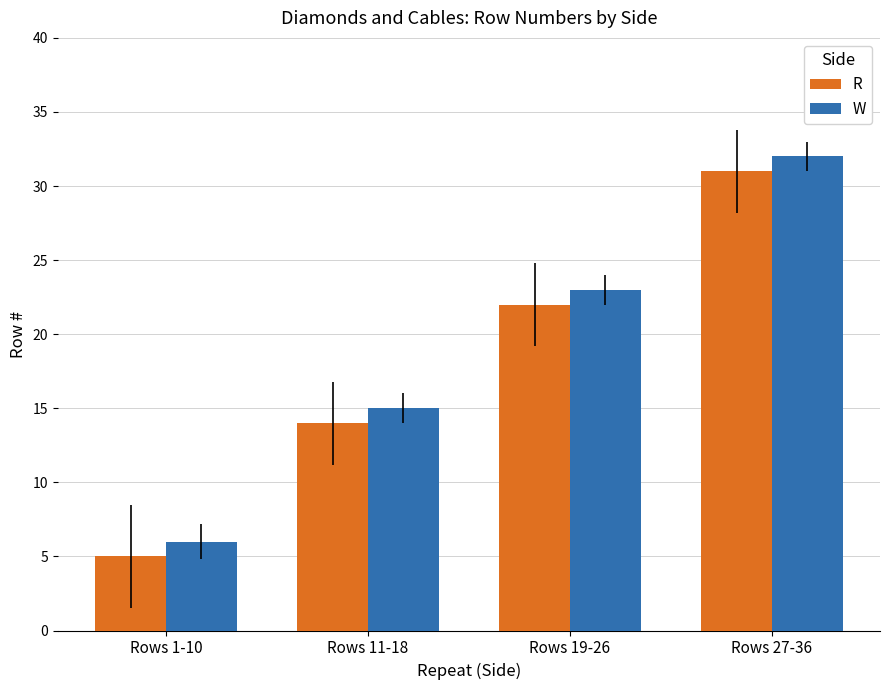

The R series shows 5 at Rows 11-18. True or false?

False